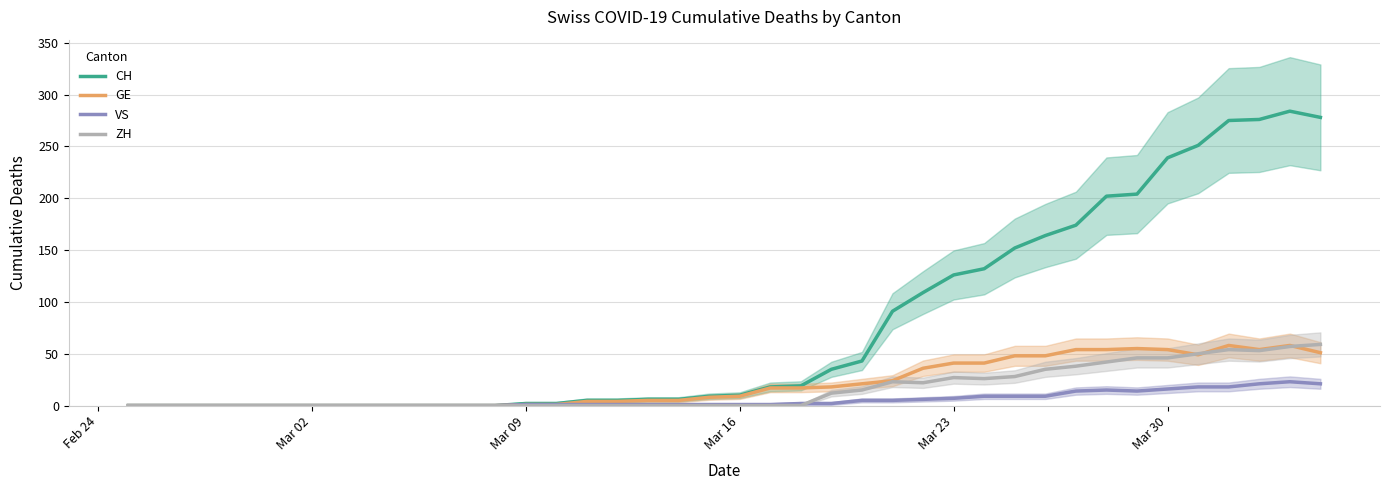

What is the highest value of the VS series?

23